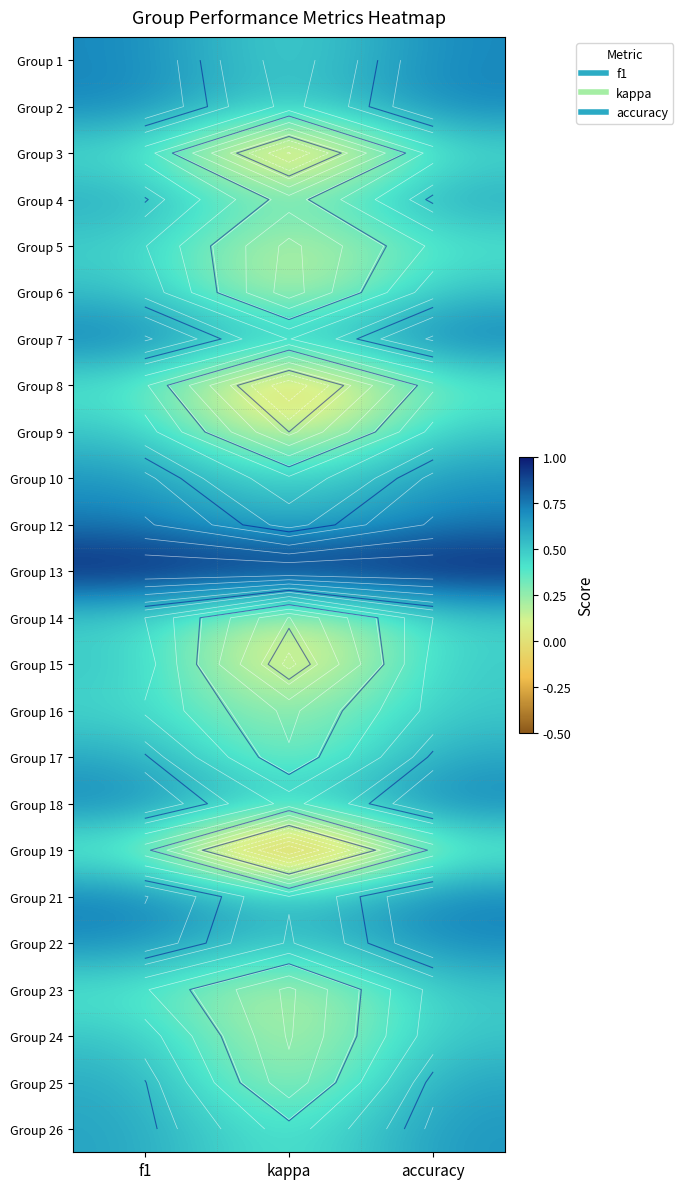

What is the minimum value for Group 22?

0.5